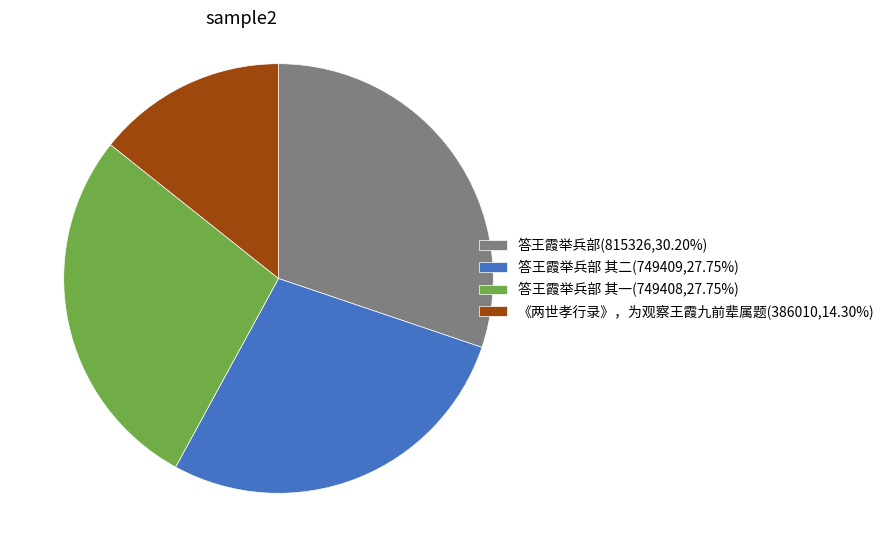

How many segments does this pie chart have?

4